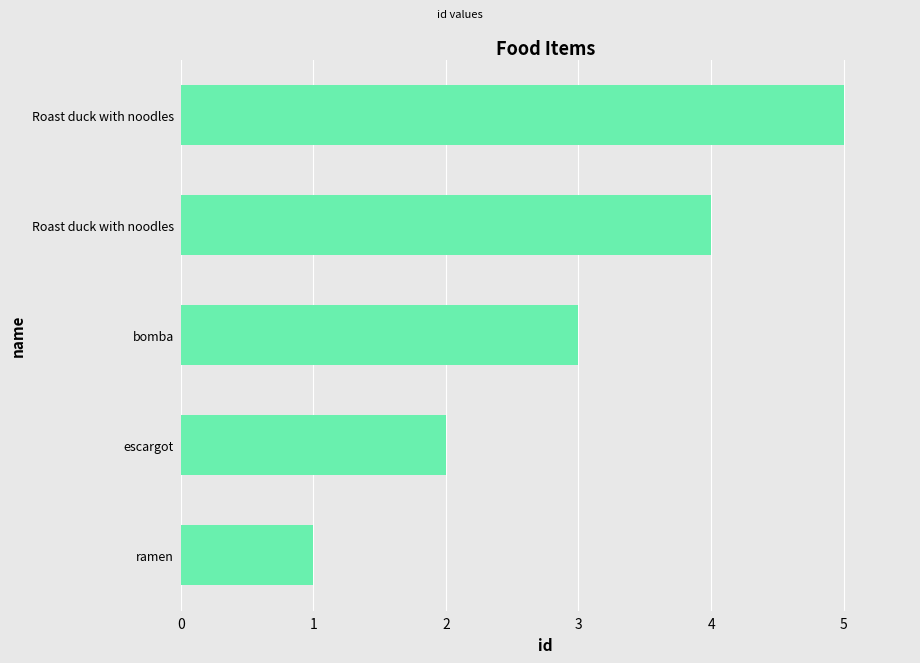

How many distinct data groups are displayed?

1